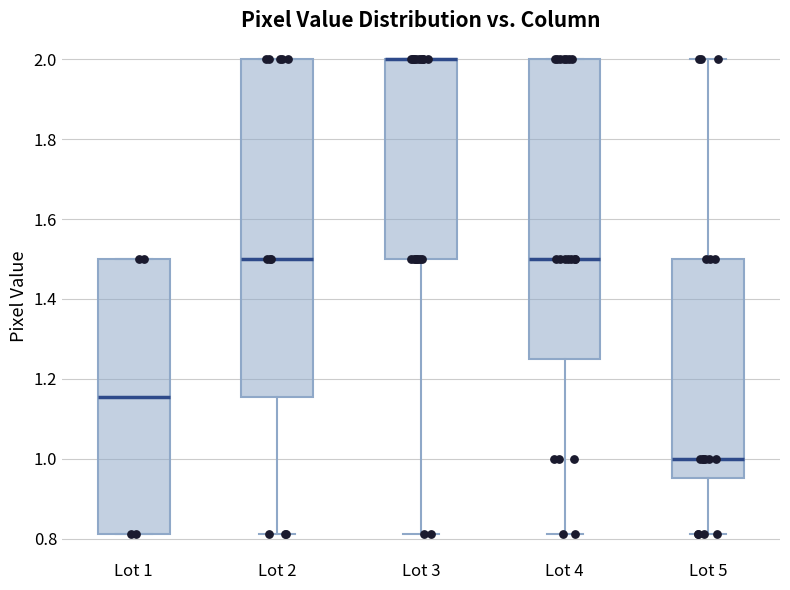

Where is the lower edge of the box for Lot 2 on the y-axis? The values are not printed on the chart, so give them approximately, as read against the axis.

1.16